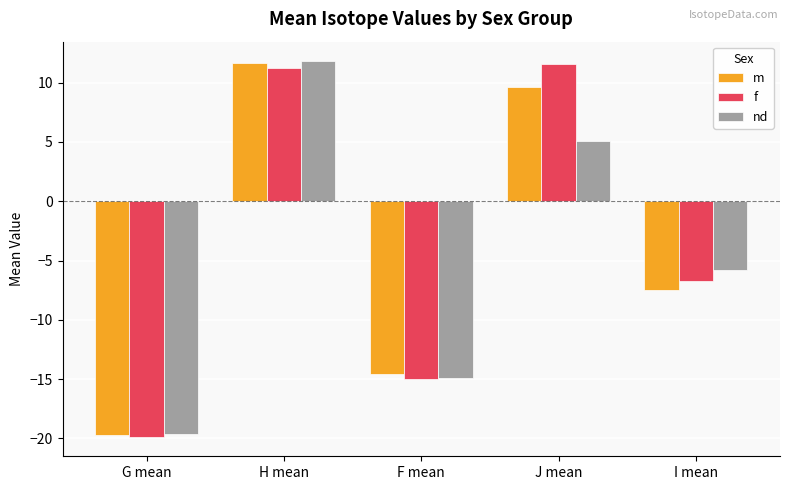

What is the sum of all m values?

-20.5